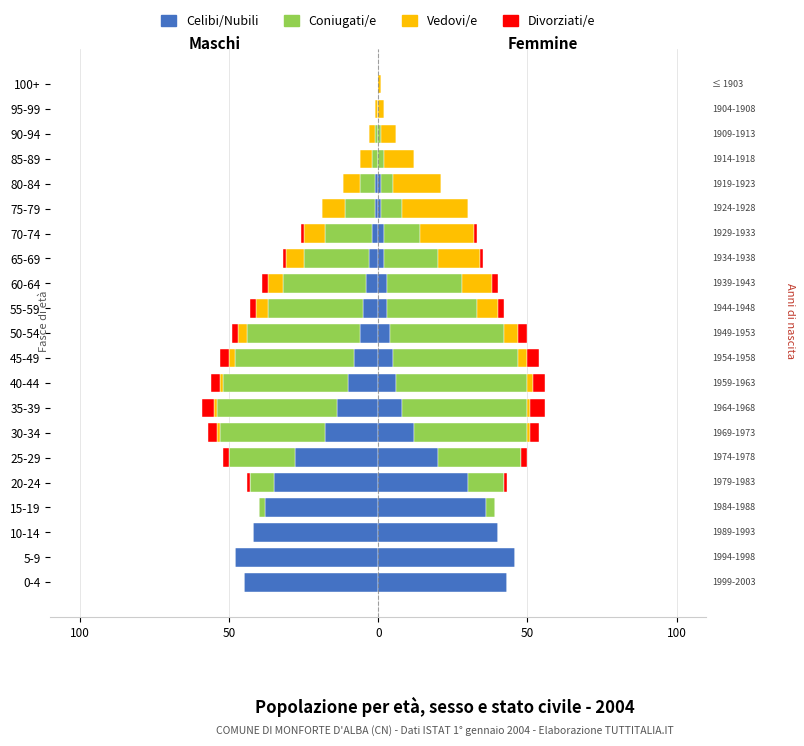

Is it true that Vedovi/e equals -1 at 30-34?

False